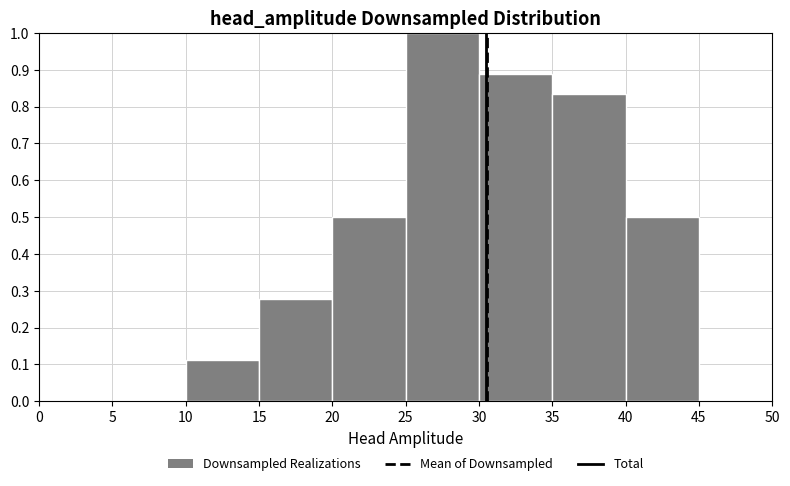

Reading left to right, transcribe this chart: for each bar, give the range it covers on the x-axis and its height. The values are not printed on the chart, so give them approximately, as read against the axis.

0 to 5: 0
5 to 10: 0
10 to 15: 0.11
15 to 20: 0.28
20 to 25: 0.50
25 to 30: 1.00
30 to 35: 0.89
35 to 40: 0.83
40 to 45: 0.50
45 to 50: 0